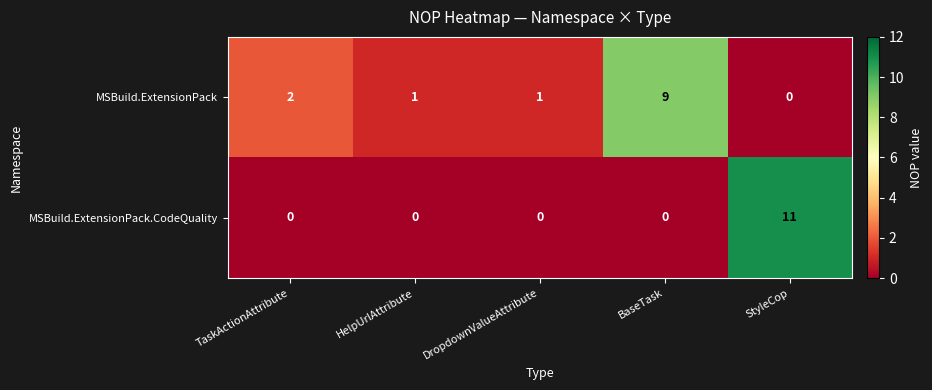

Rank the series at StyleCop from lowest to highest value.

MSBuild.ExtensionPack, MSBuild.ExtensionPack.CodeQuality